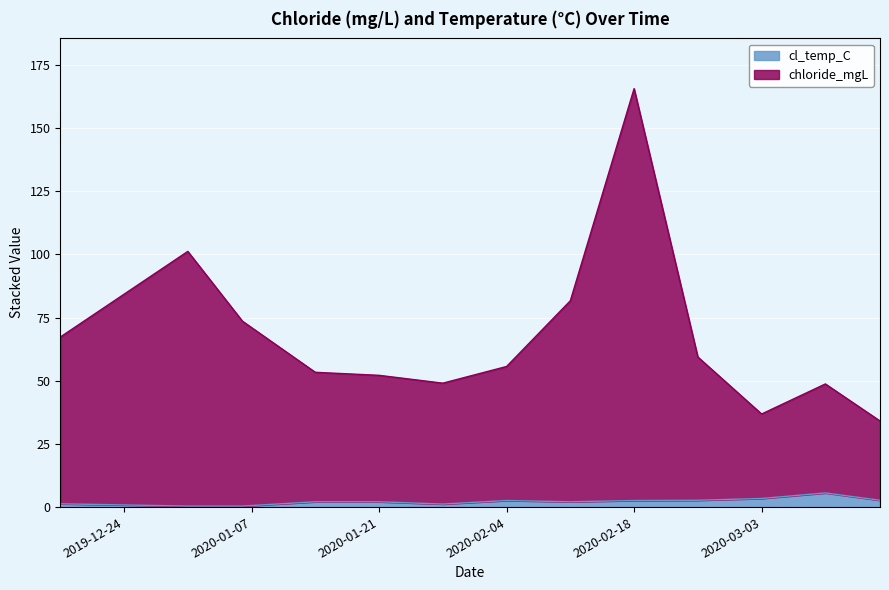

What position from the right is 2020-02-25?

4